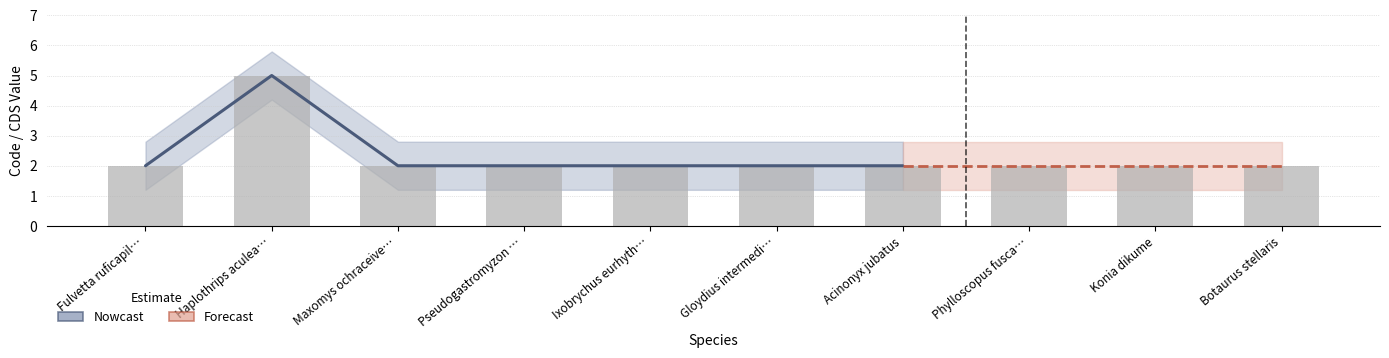

What is the approximate value at Ixobrychus eurhyth…?

2